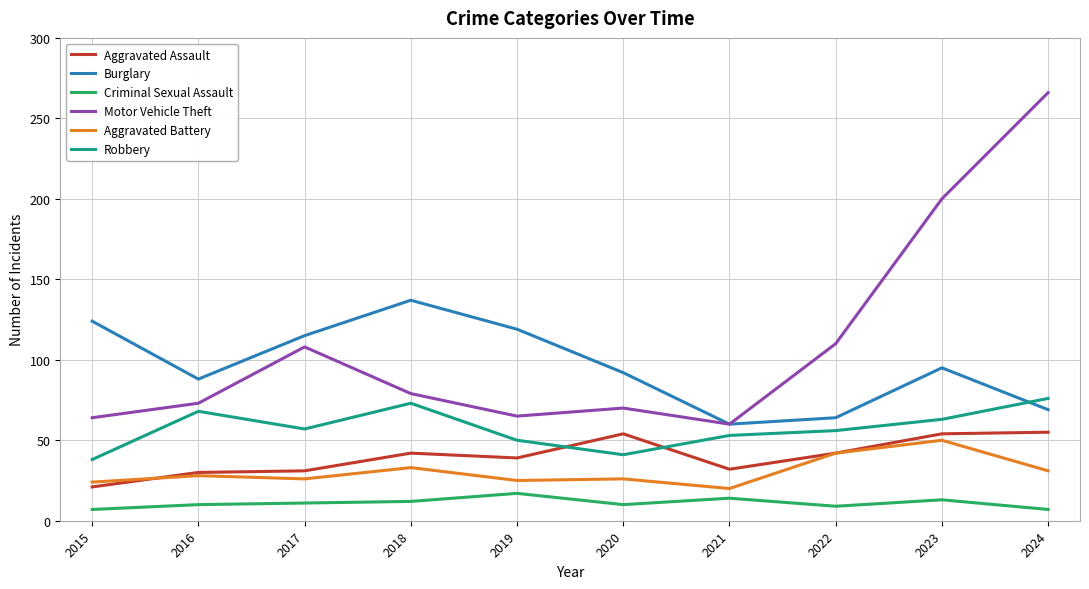

True or false: Aggravated Battery has more than 0 points higher than both neighbors.

True